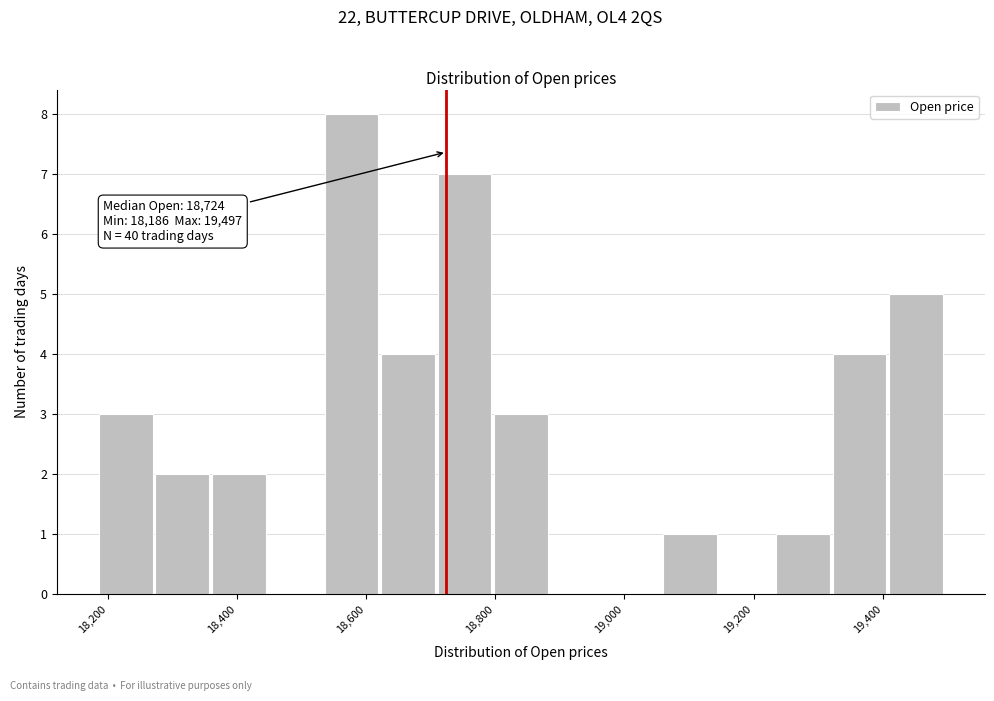

Which range on the x-axis has the tallest bar?

18540 to 18620